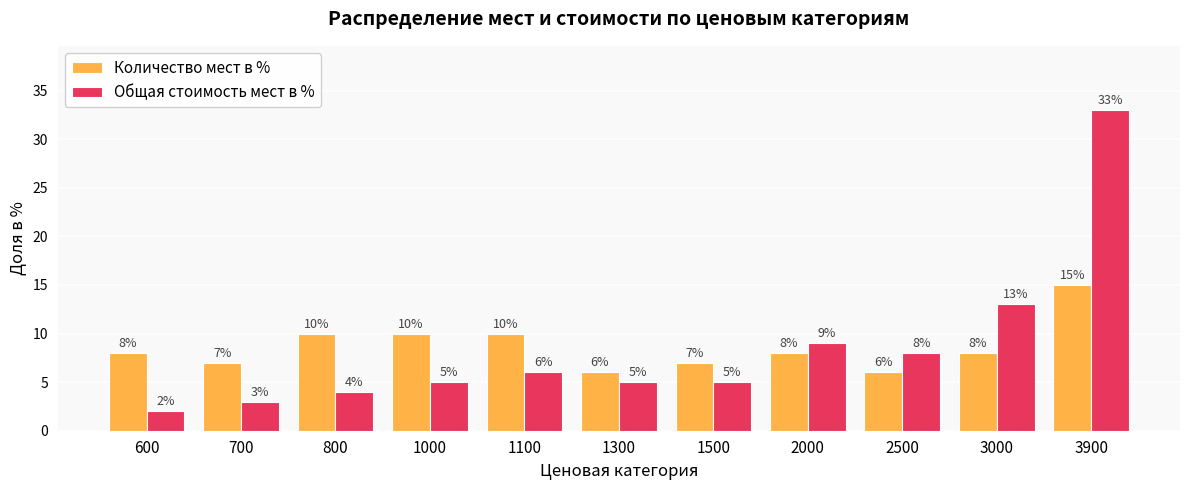

Reading right to left, what are all the values shown in this chart?

Количество мест в %: 3900=15	3000=8	2500=6	2000=8	1500=7	1300=6	1100=10	1000=10	800=10	700=7	600=8
Общая стоимость мест в %: 3900=33	3000=13	2500=8	2000=9	1500=5	1300=5	1100=6	1000=5	800=4	700=3	600=2